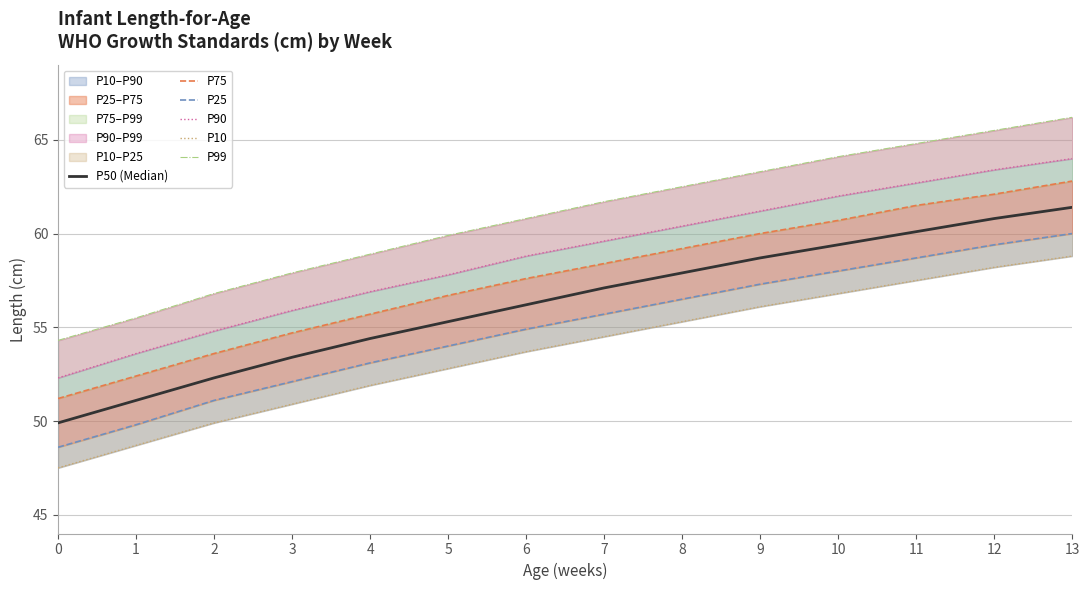

What is the average value of the P10 series?

53.8